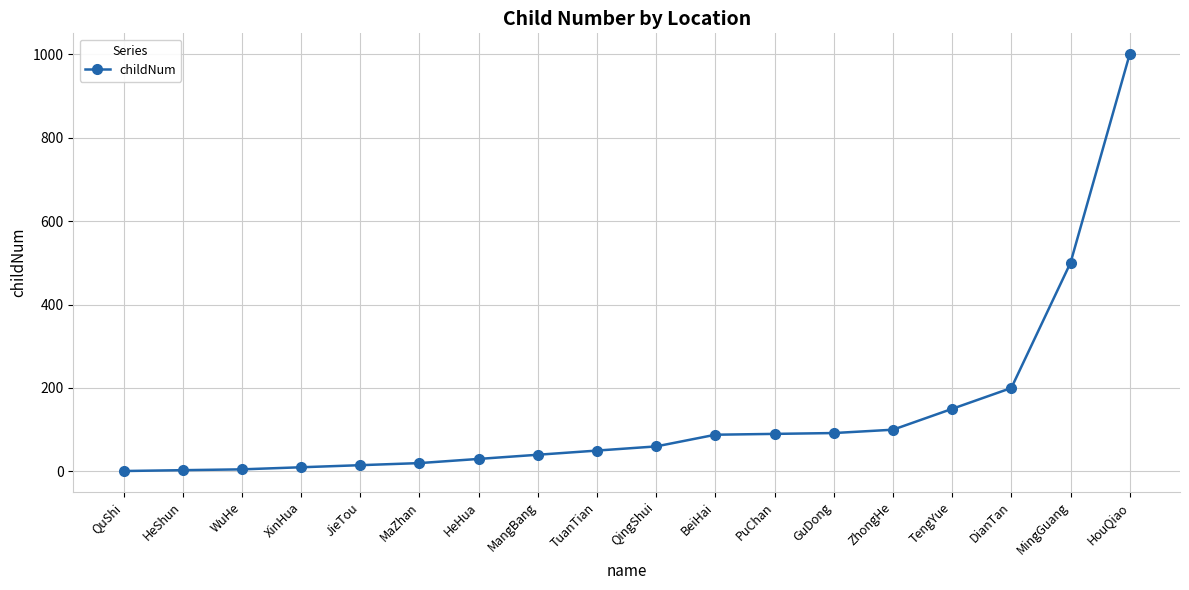

Does the chart display data point markers on the line(s)?

Yes